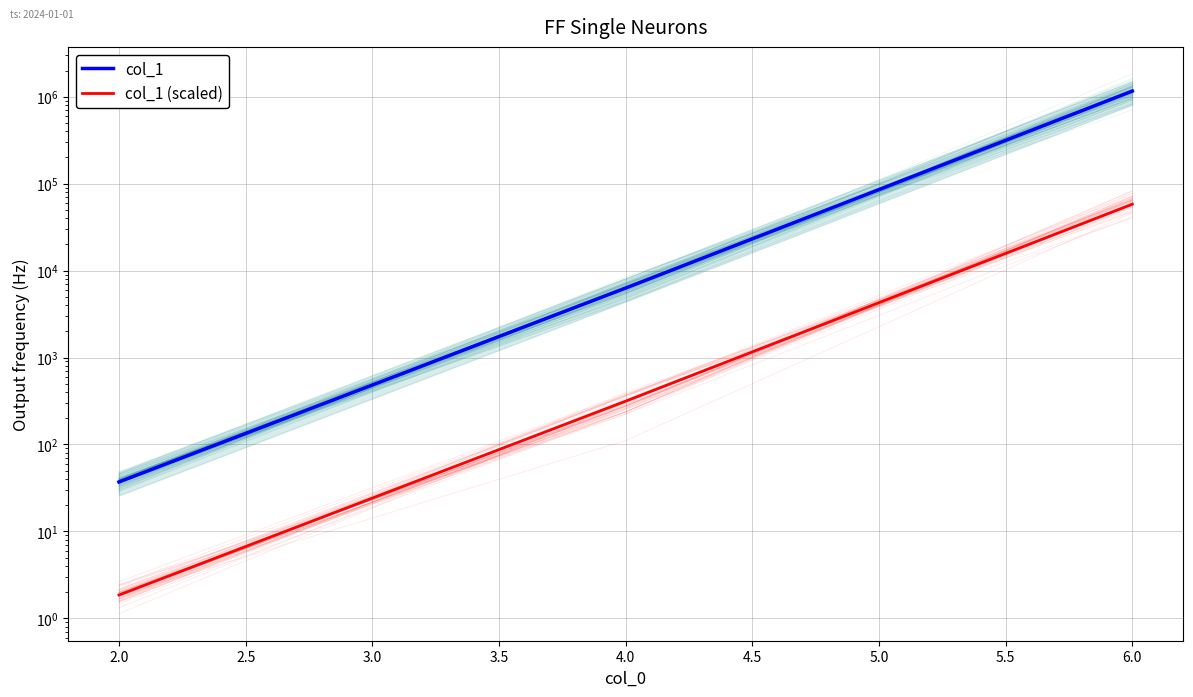

What is the sum of all col_1 (scaled) values?

58382.6